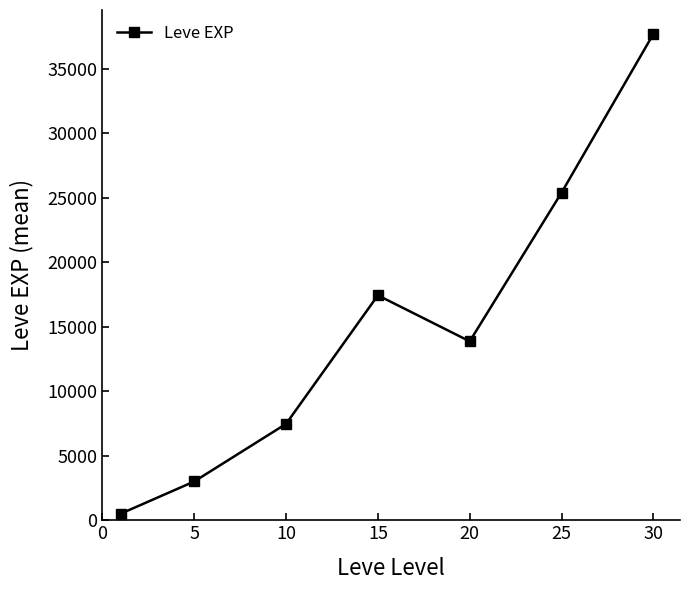

What is the difference between the maximum and minimum values?

37204.8